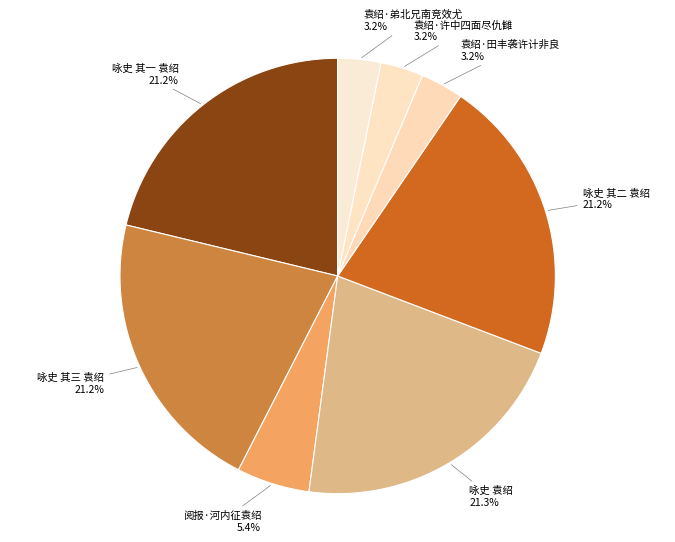

Is there any slice that represents more than half of the pie?

No